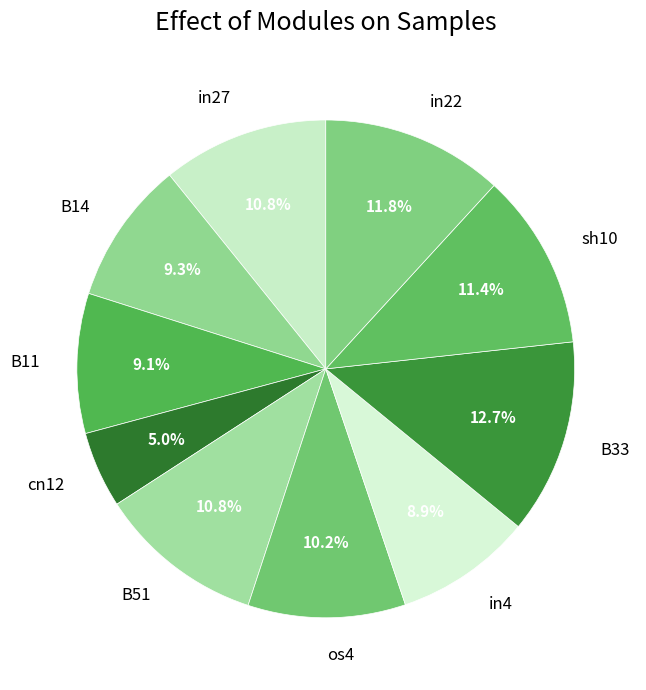

Which category has the biggest portion of the pie?

B33